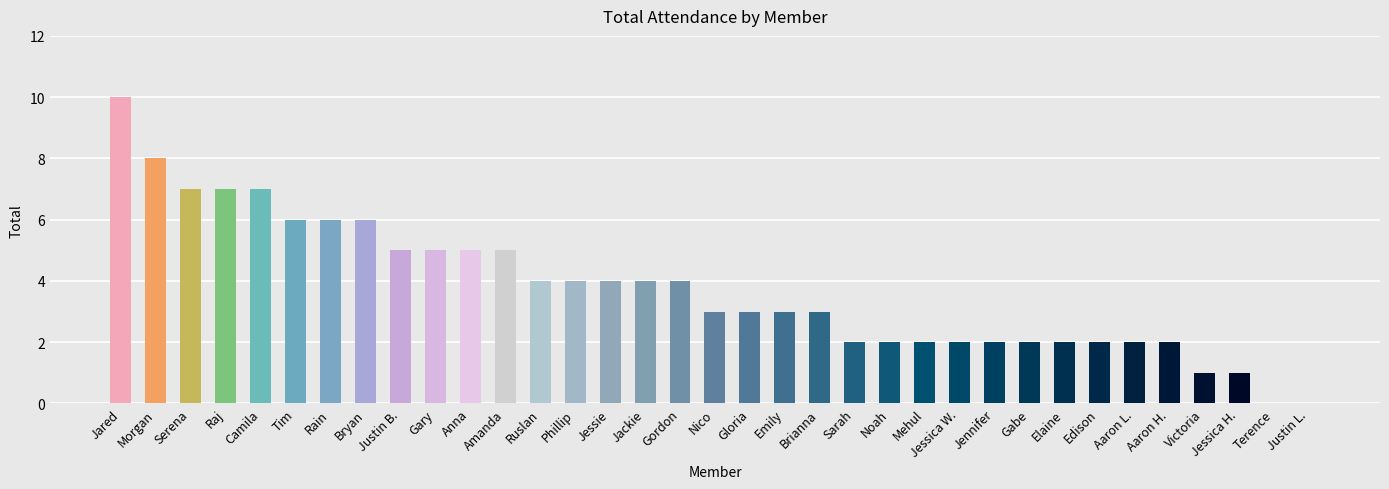

Read the value at Phillip.

4